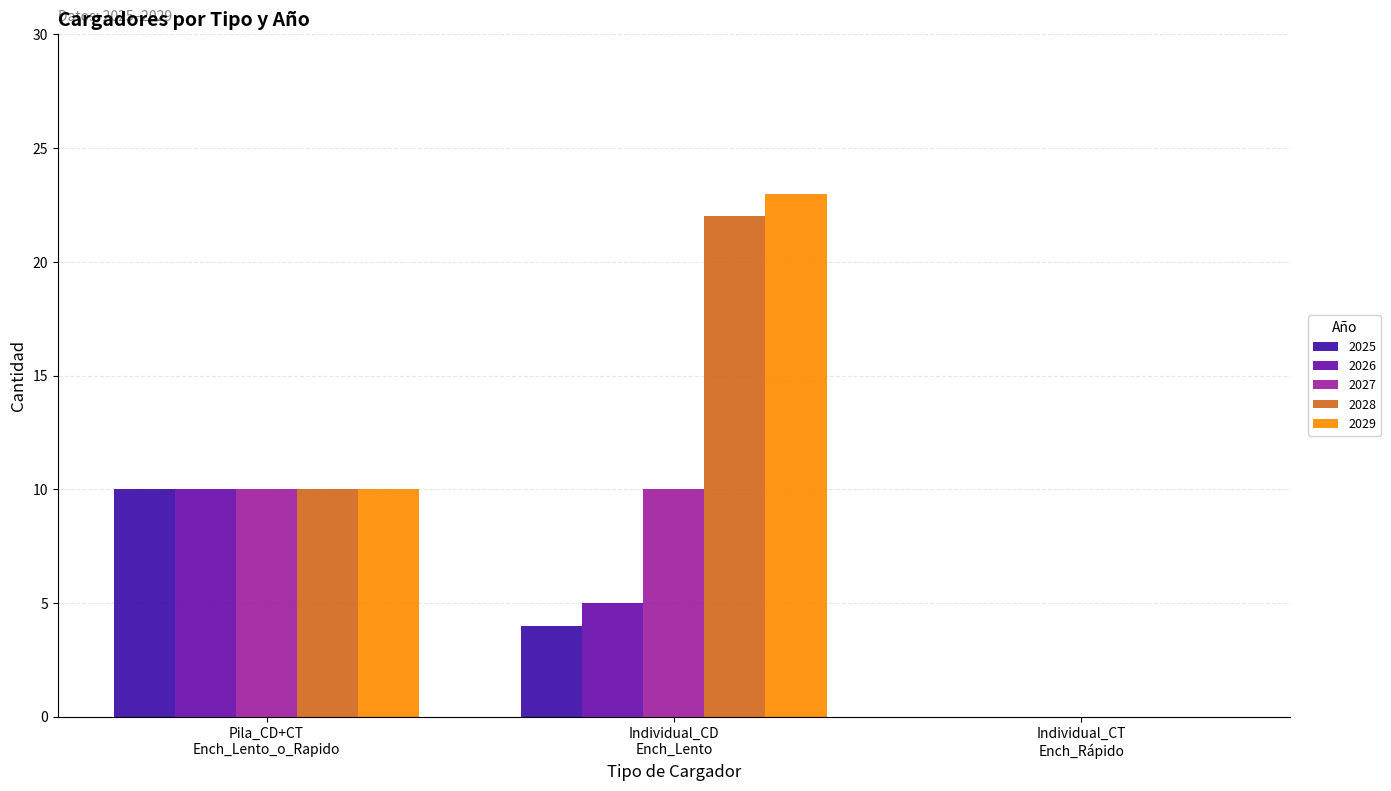

What is the maximum value shown in the chart?

23